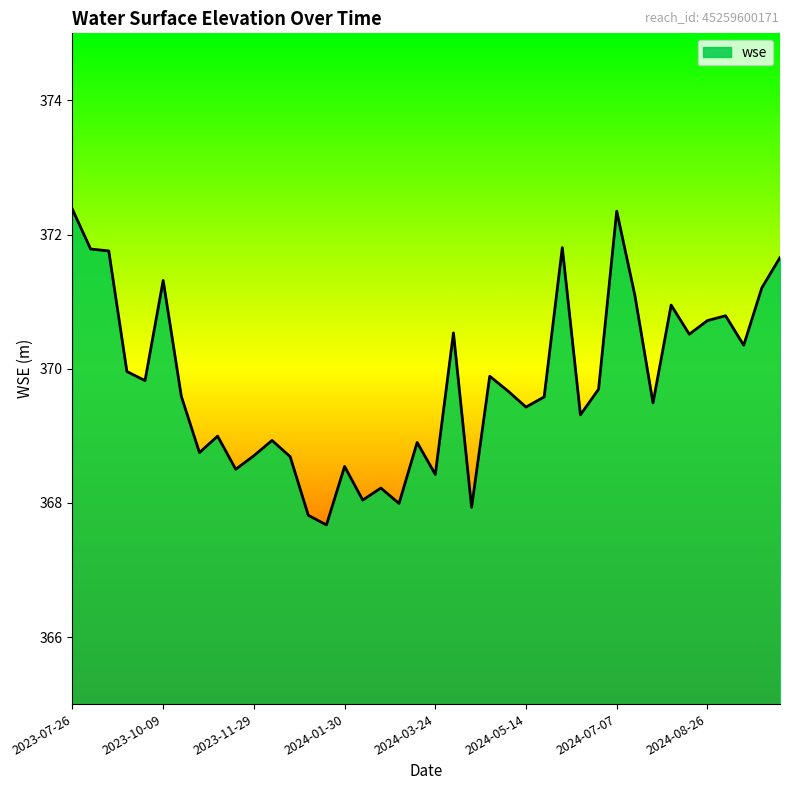

What is the minimum value shown in the chart?

367.7